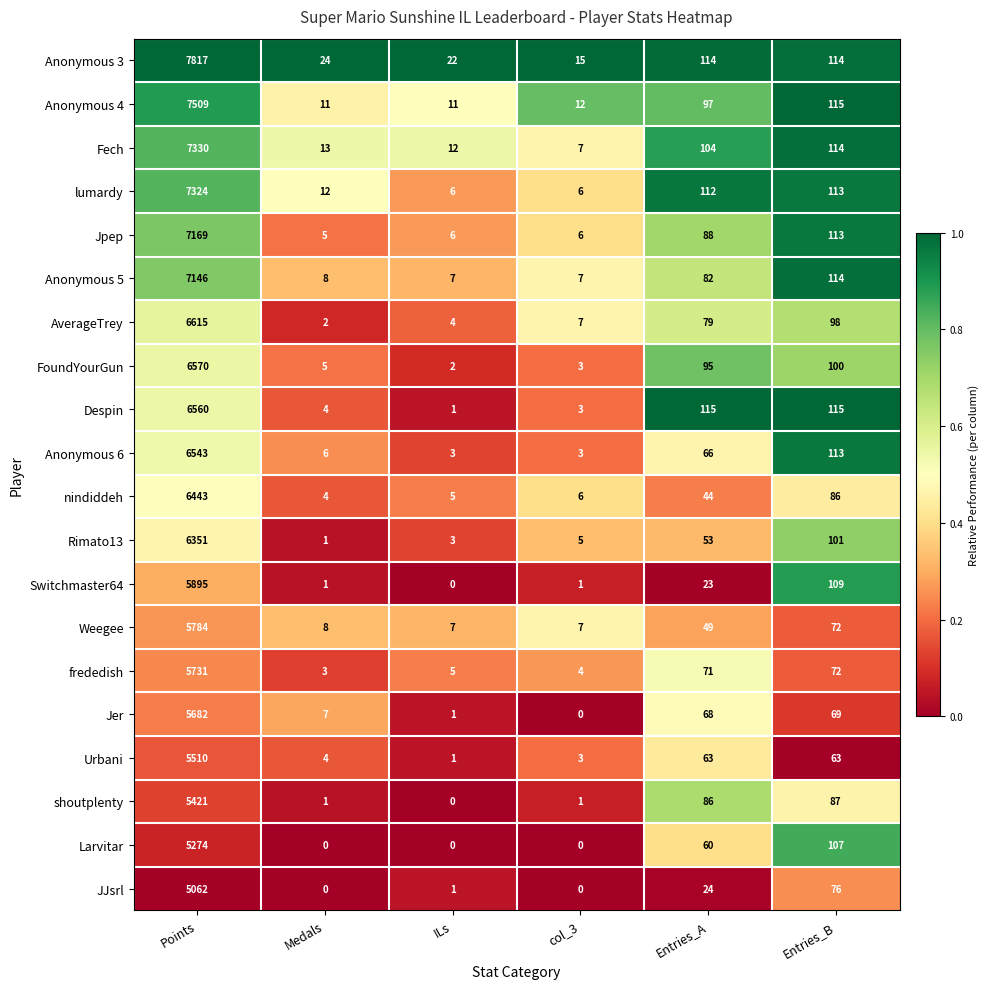

What is the spread (max minus min) of values at Entries_A?

92